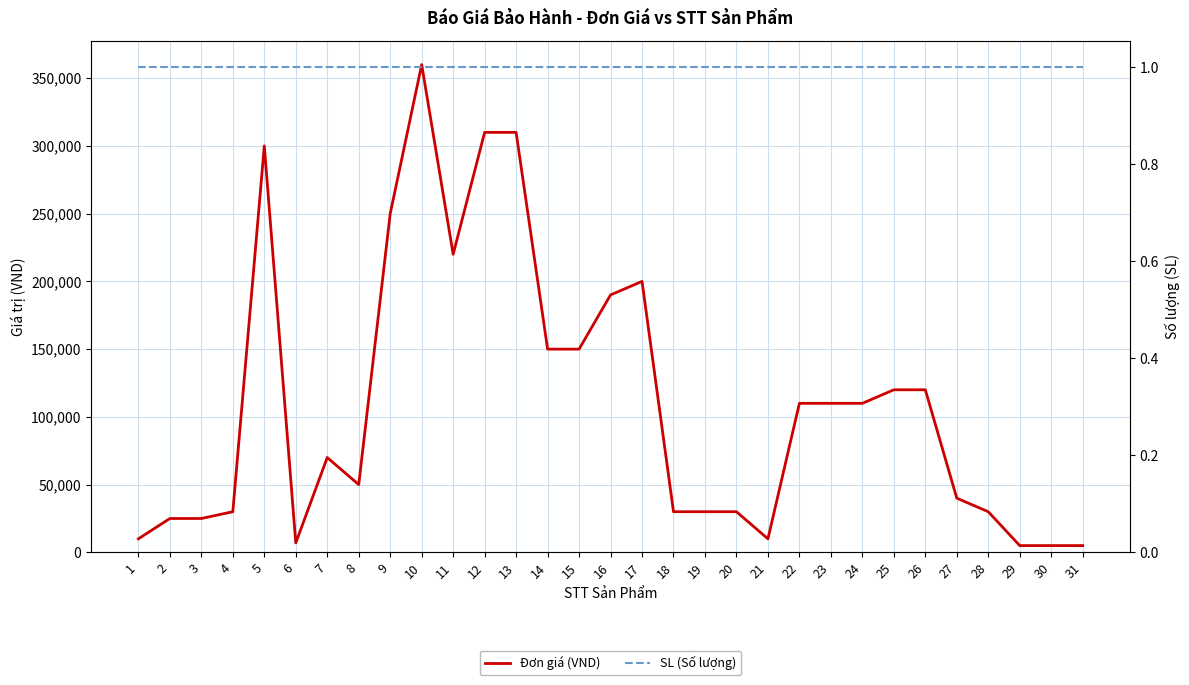

Reading left to right, transcribe all the data shown in this chart.

Đơn giá (VND): 1=10000	2=25000	3=25000	4=30000	5=300000	6=7000	7=70000	8=50000	9=250000	10=360000	11=220000	12=310000	13=310000	14=150000	15=150000	16=190000	17=200000	18=30000	19=30000	20=30000	21=10000	22=110000	23=110000	24=110000	25=120000	26=120000	27=40000	28=30000	29=5000	30=5000	31=5000
SL (Số lượng): 1=1	2=1	3=1	4=1	5=1	6=1	7=1	8=1	9=1	10=1	11=1	12=1	13=1	14=1	15=1	16=1	17=1	18=1	19=1	20=1	21=1	22=1	23=1	24=1	25=1	26=1	27=1	28=1	29=1	30=1	31=1